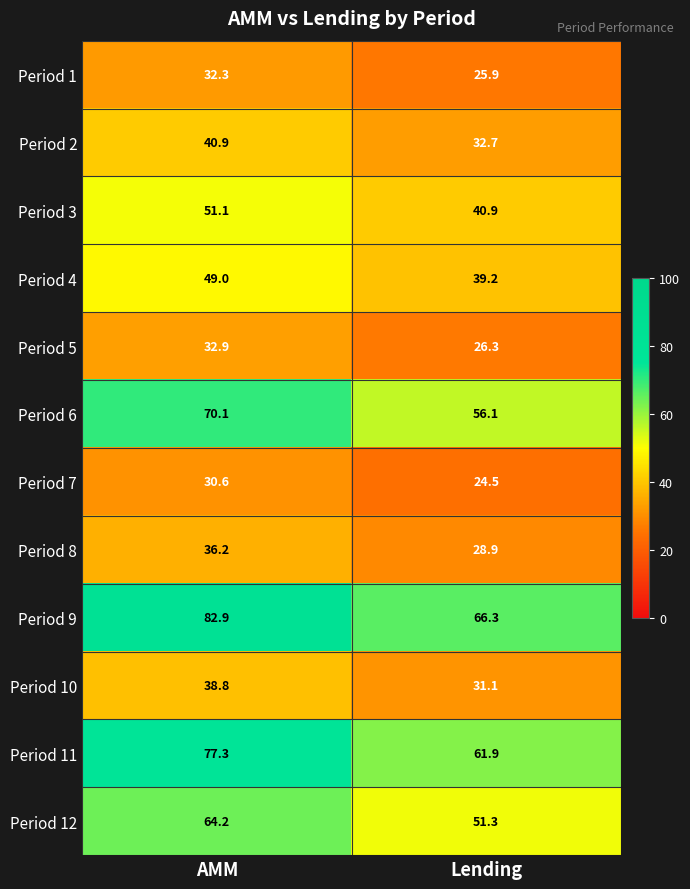

Is it true that Period 10 equals 38.8 at AMM?

True